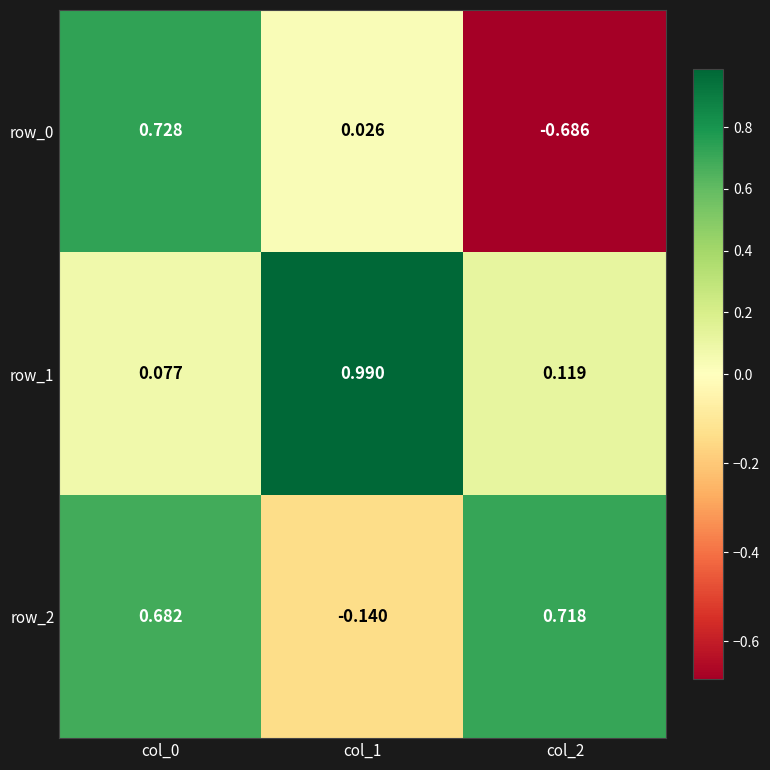

Is the value of row_1 at col_2 greater than the value of row_0 at col_1?

Yes